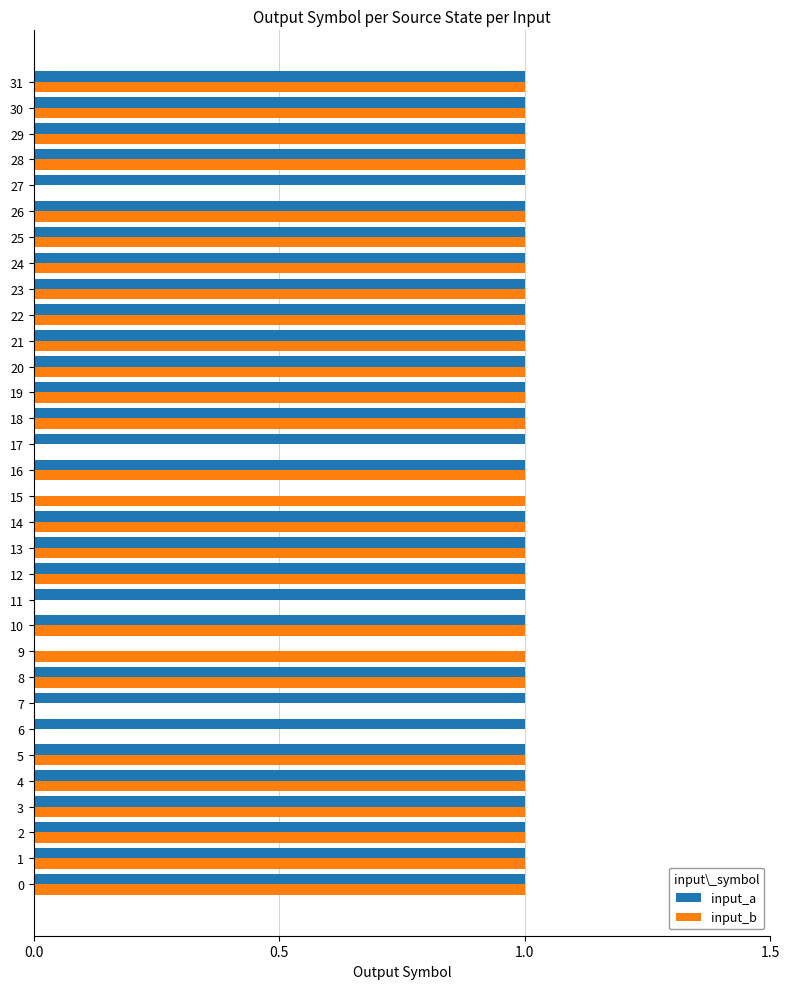

Which series has the largest total across all categories?

input_a